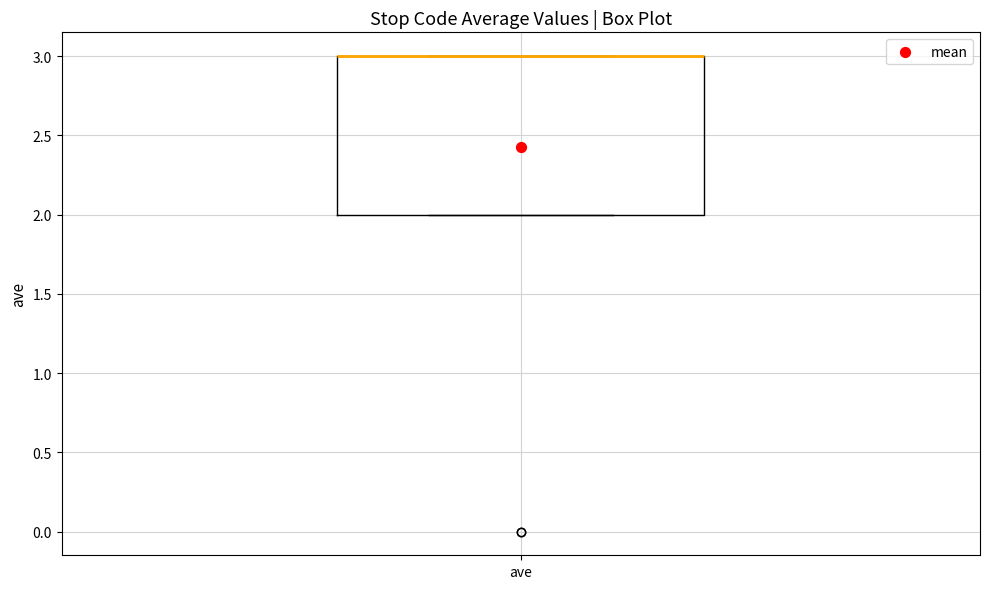

Transcribe this box plot: give where the median line is, the range the box spans, and where the two whiskers end, as read against the y-axis. The values are not printed on the chart, so give them approximately, as read against the axis.

median 3 (drawn on the box's upper edge), box 2 to 3, whiskers 2 to 3